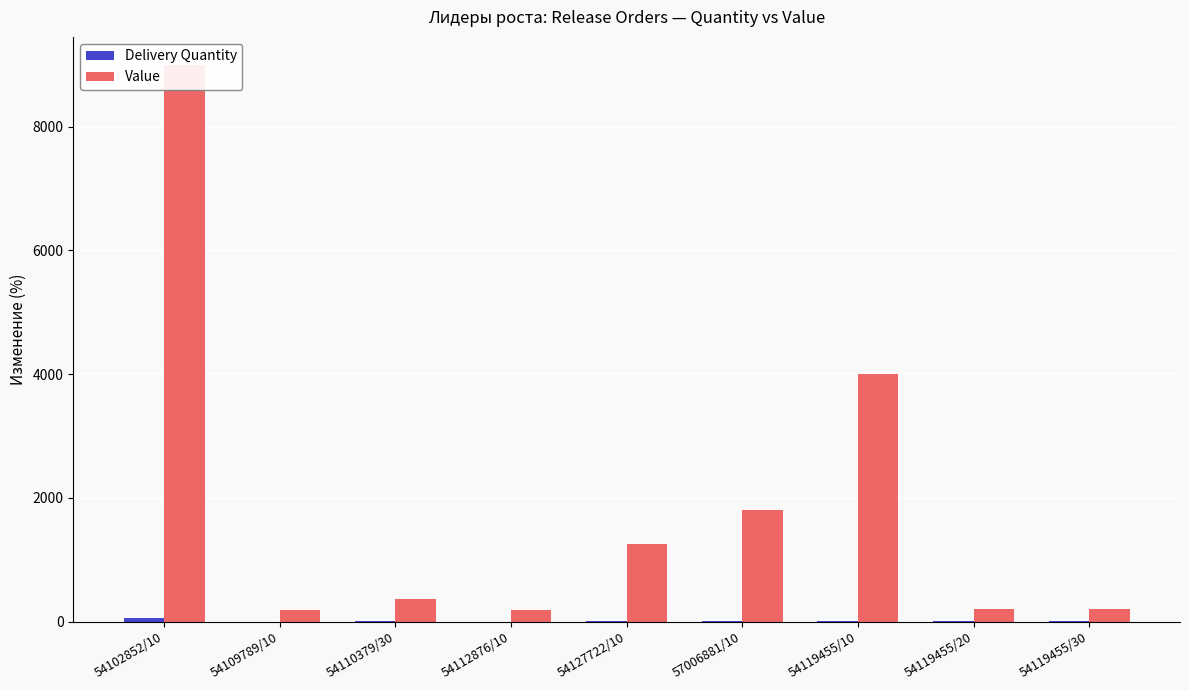

True or false: Delivery Quantity has a value of 3.0 at 54119455/20.

False